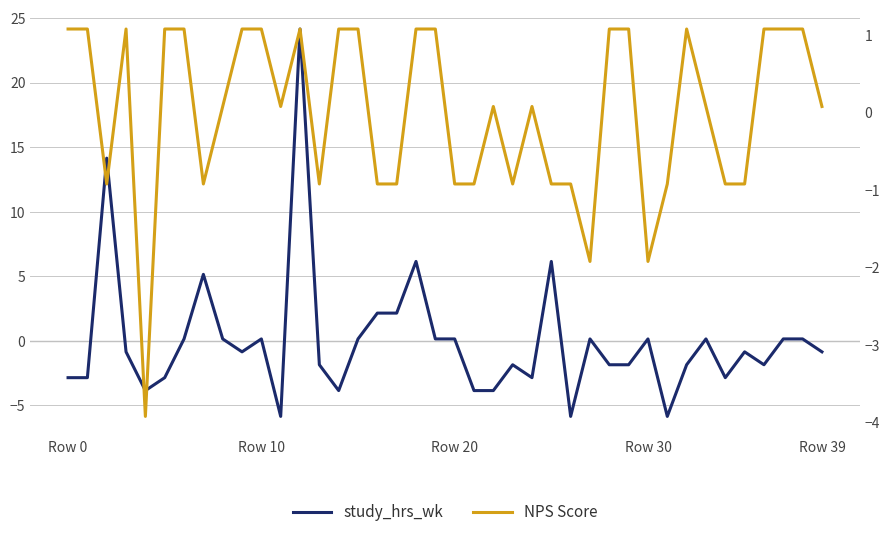

How many data points in NPS Score are less than 0?

16